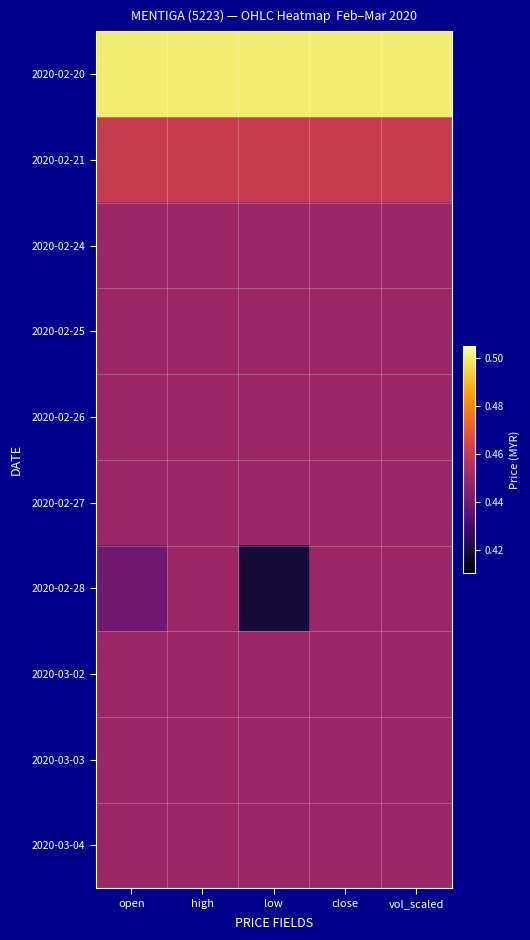

Rank the series at low from highest to lowest value.

2020-02-20, 2020-02-21, 2020-02-24, 2020-02-25, 2020-02-26, 2020-02-27, 2020-03-02, 2020-03-03, 2020-03-04, 2020-02-28